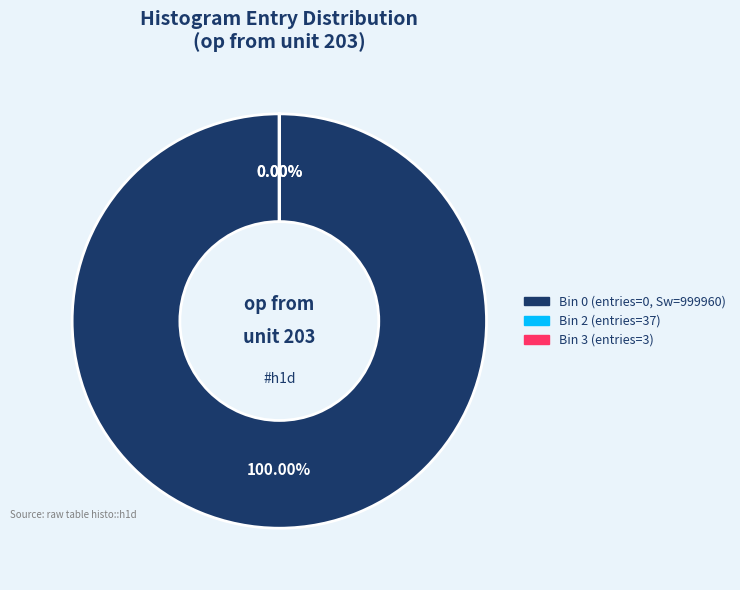

How many segments does this pie chart have?

3